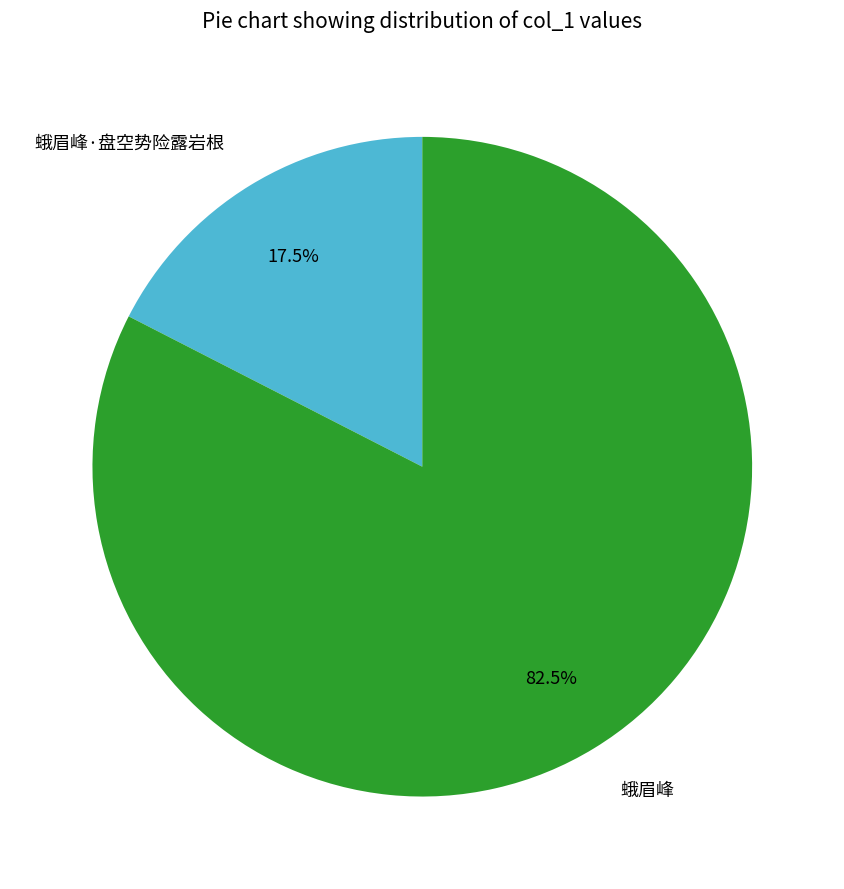

Rank the categories by value from lowest to highest.

蛾眉峰·盘空势险露岩根, 蛾眉峰